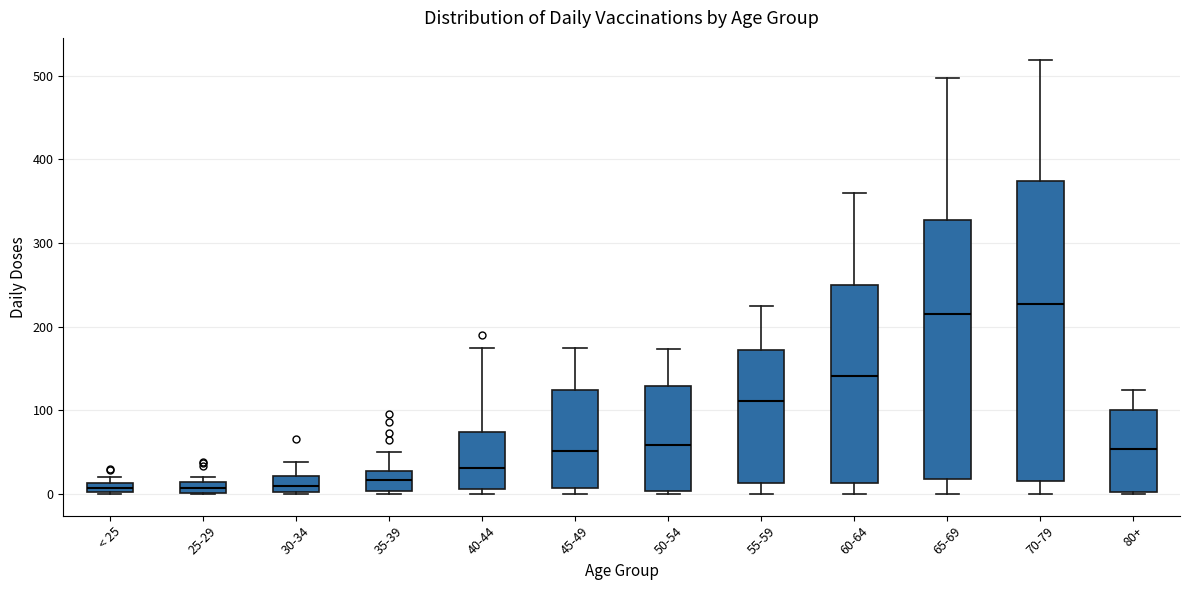

Which box is the tallest, from its lower edge to its upper edge?

70-79